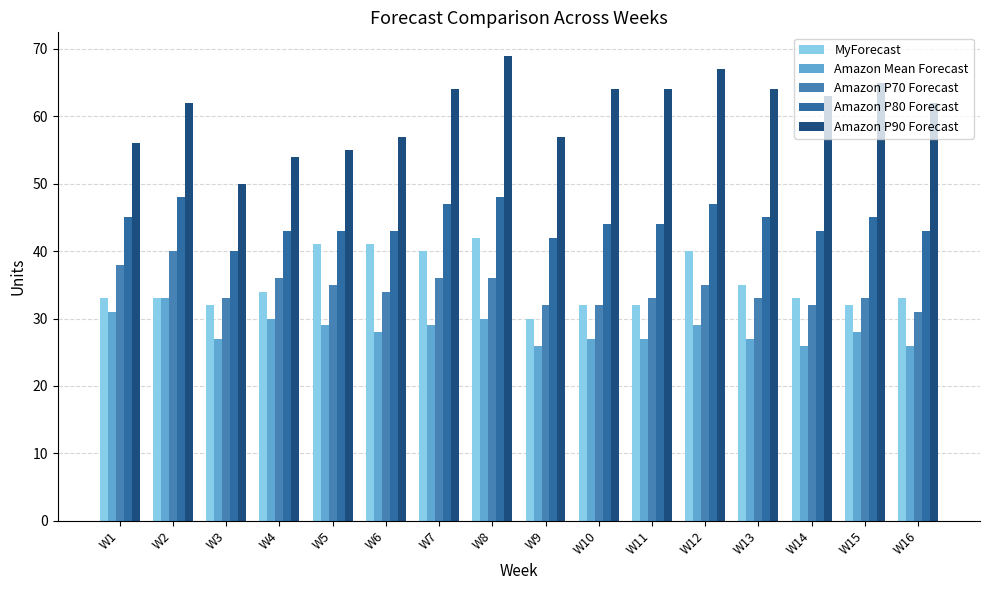

Count the number of categories in the chart.

16